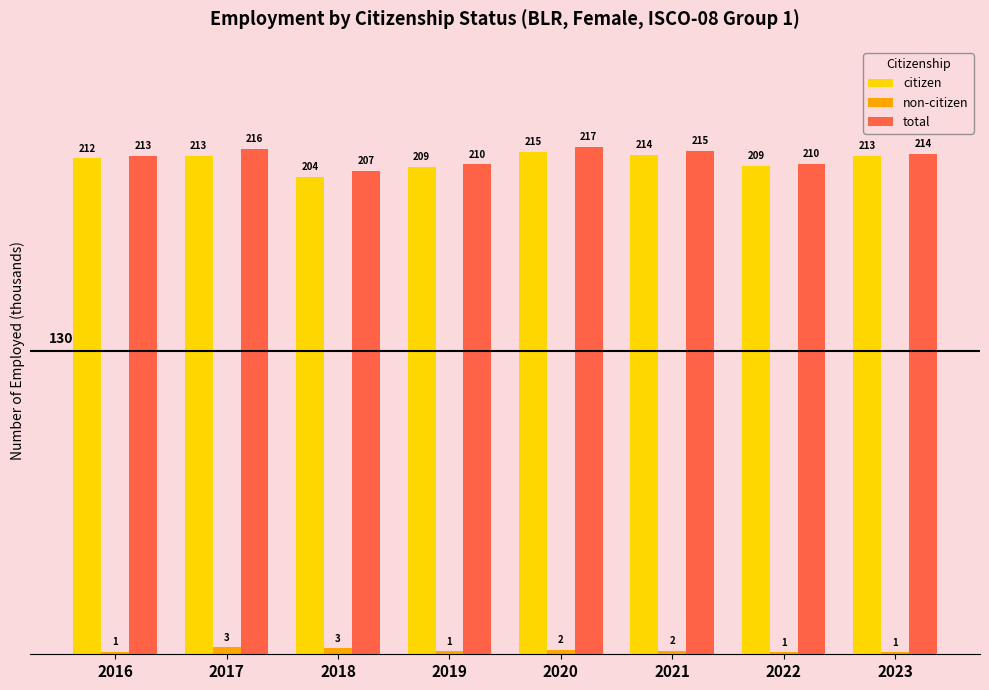

How many bars are there in total?

24